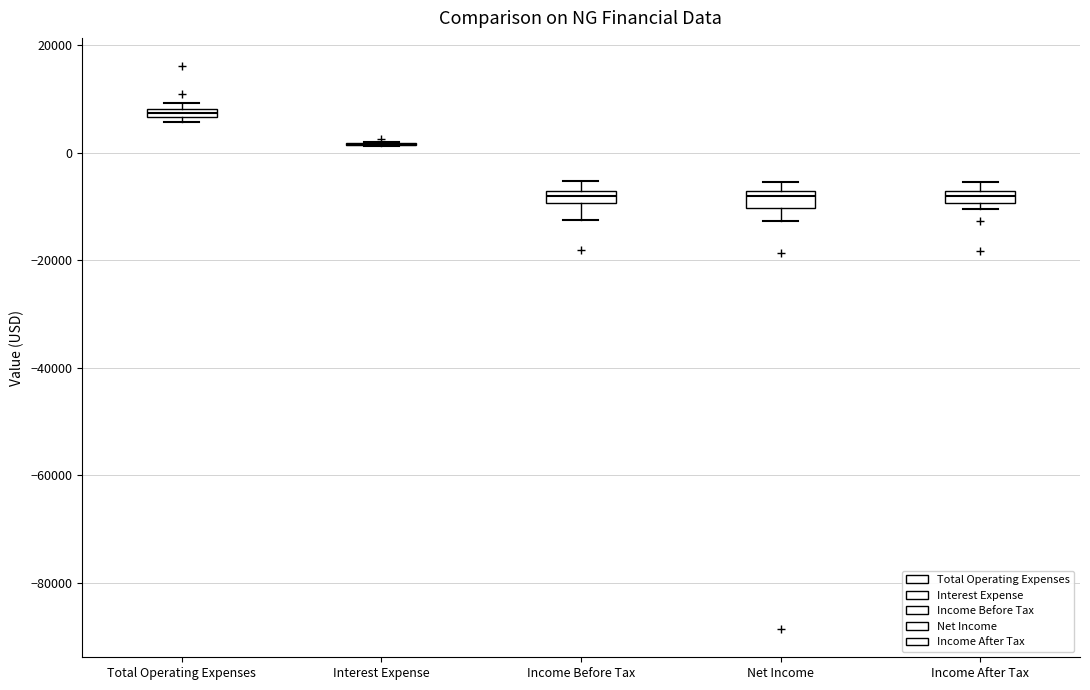

Where is the upper edge of the box for Total Operating Expenses on the y-axis? The values are not printed on the chart, so give them approximately, as read against the axis.

8000